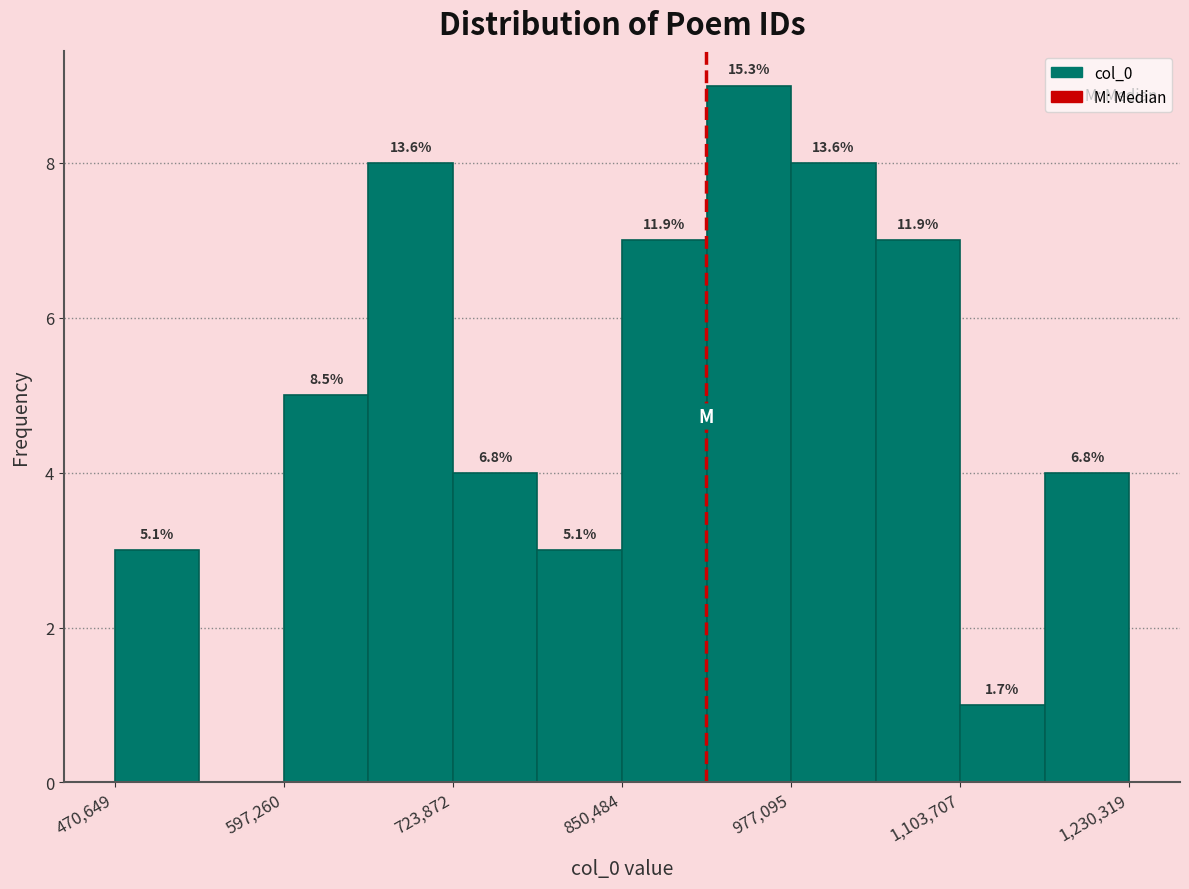

Read against the x-axis, roughly where is the centre of the tallest bar?

940000